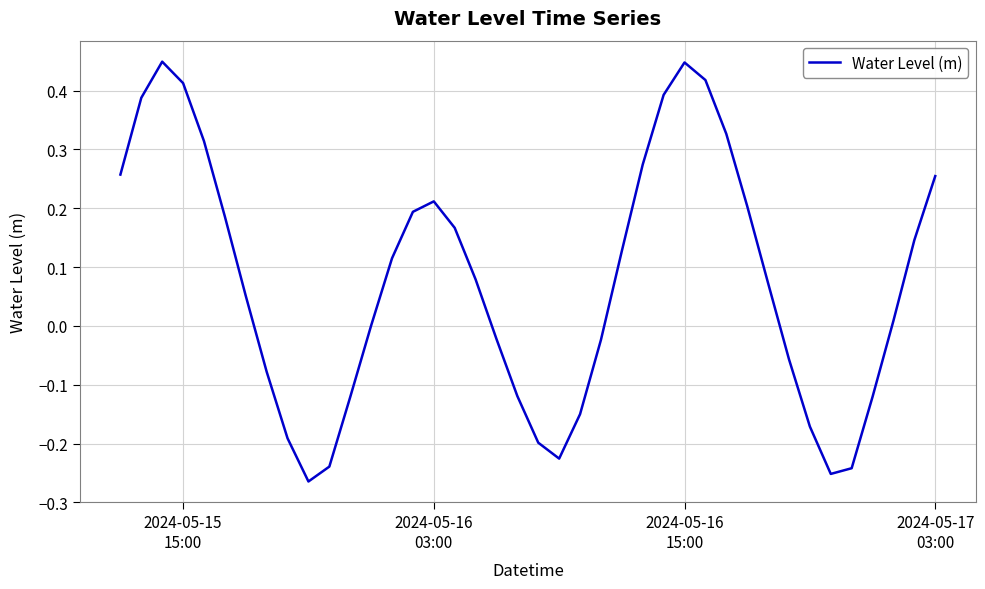

How many interior local valleys (lower than both neighbors) does the data have?

3